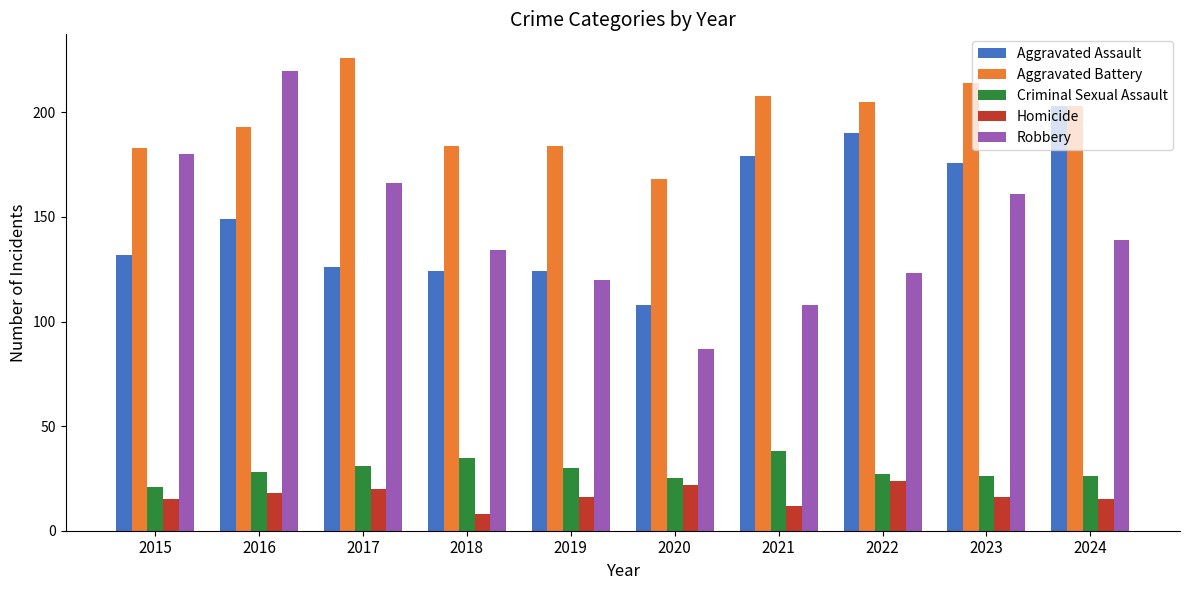

Which category has the lowest value across all series?

2018